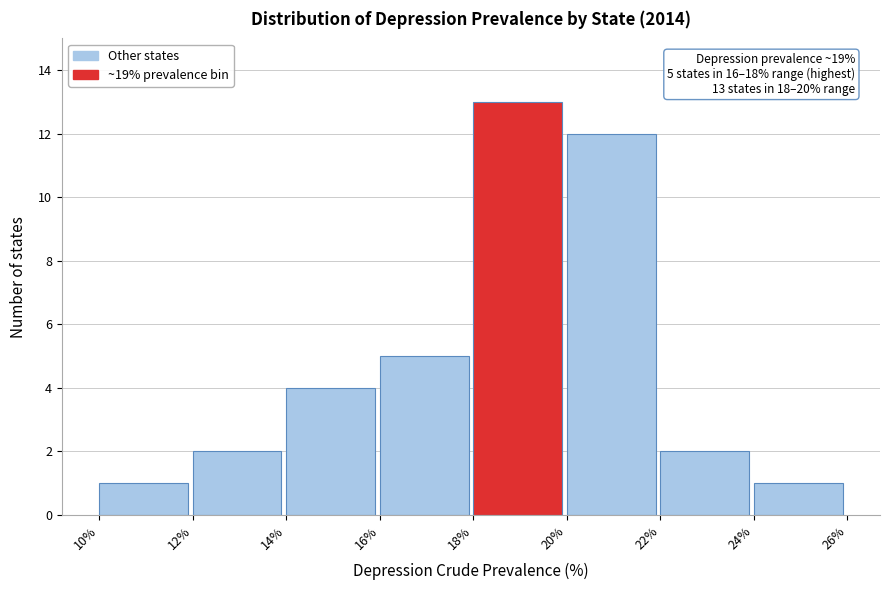

Which range on the x-axis has the tallest bar?

18% to 20%